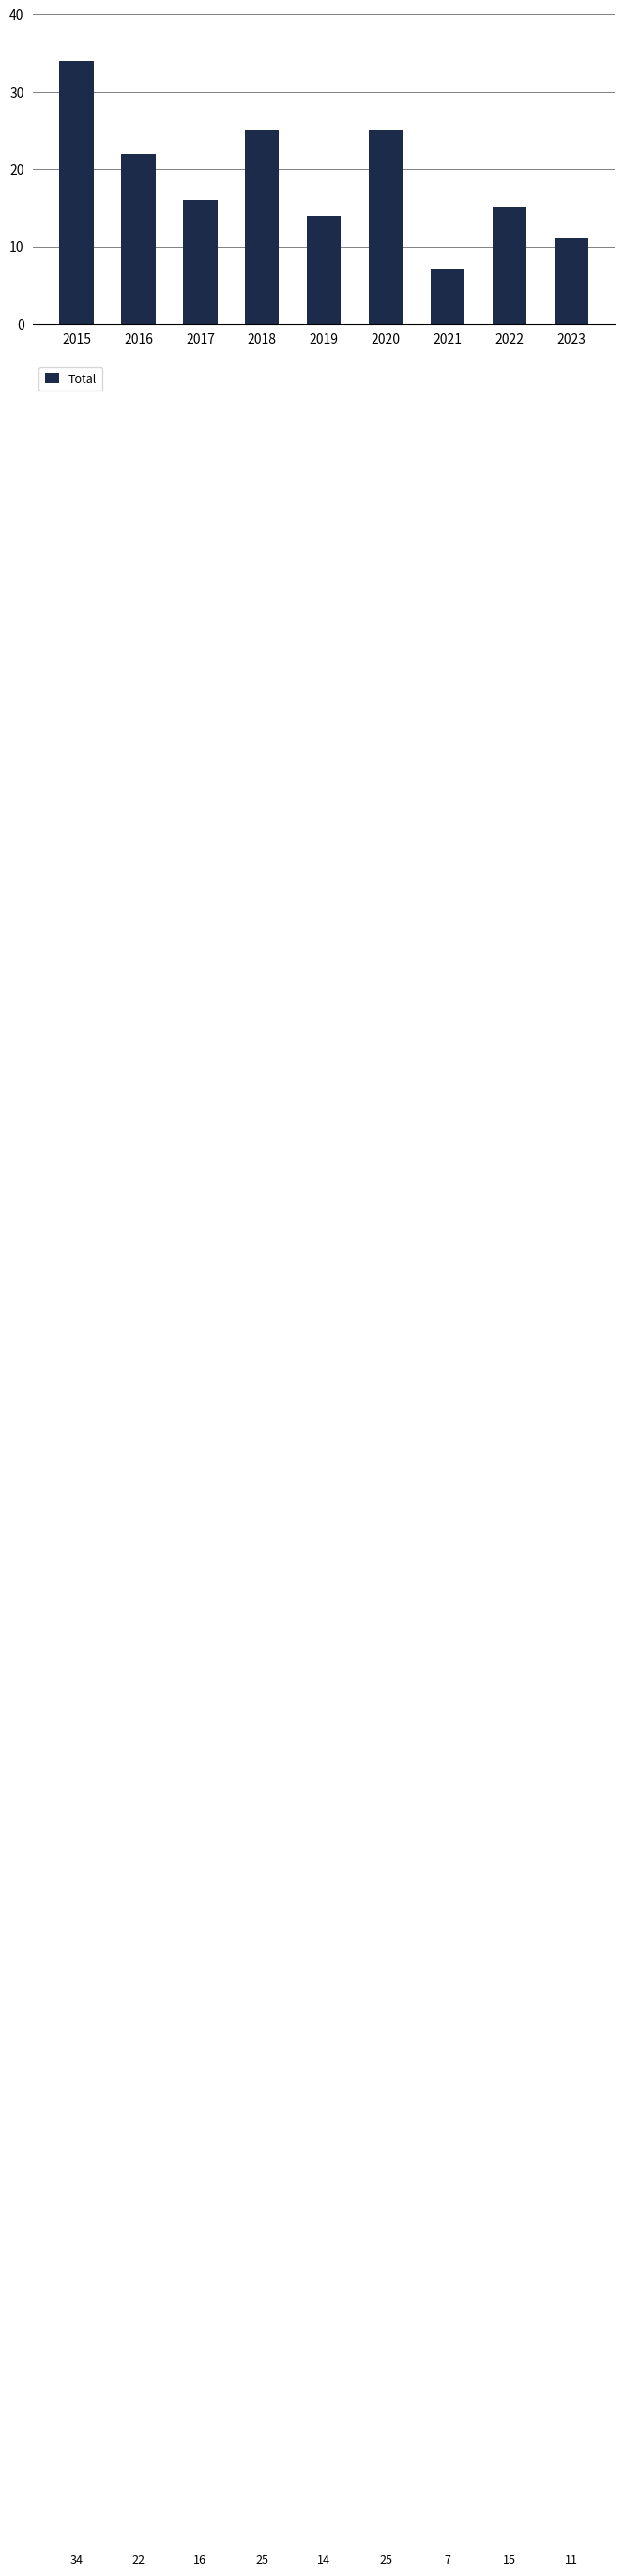

Approximately how many times larger is the value at 2017 compared to 2018?

0.6